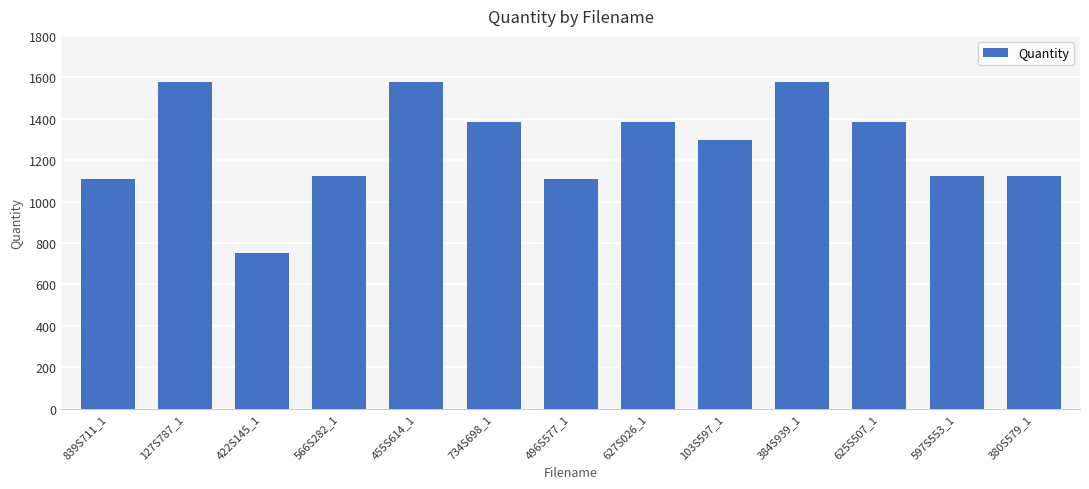

What is the maximum value shown in the chart?

1575